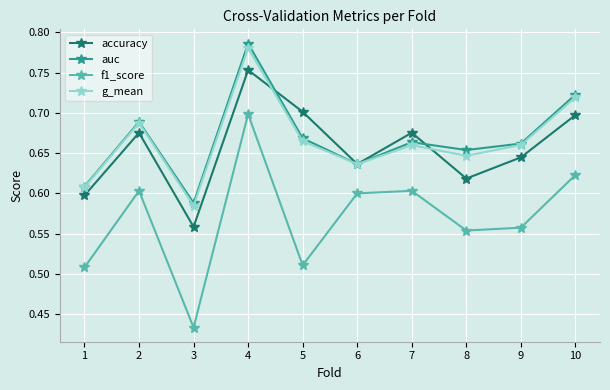

At which category does the chart reach its minimum across all series?

3